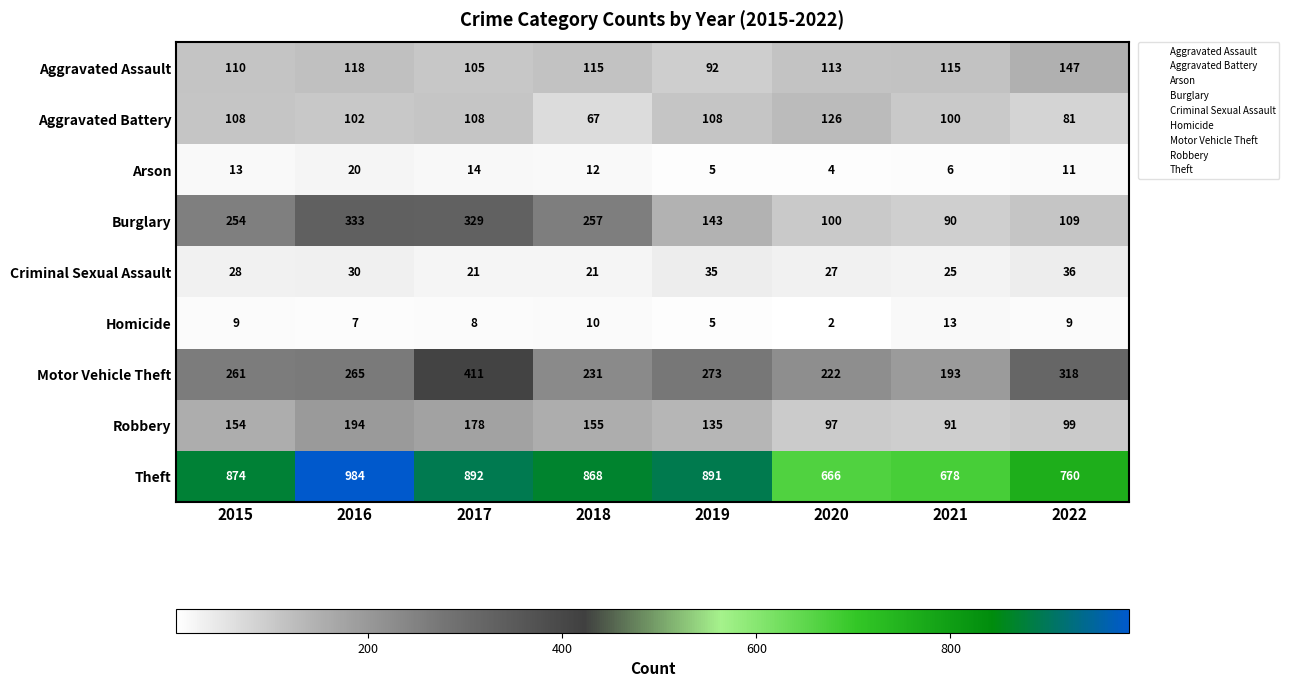

Which series has the largest total across all categories?

Theft